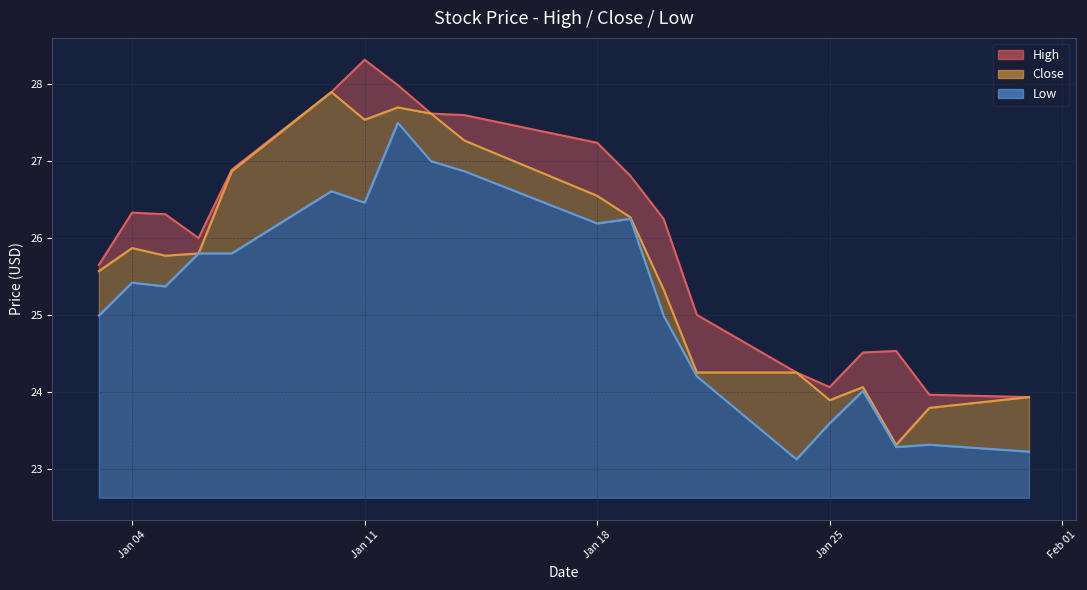

How many data points in Close are above 25?

13